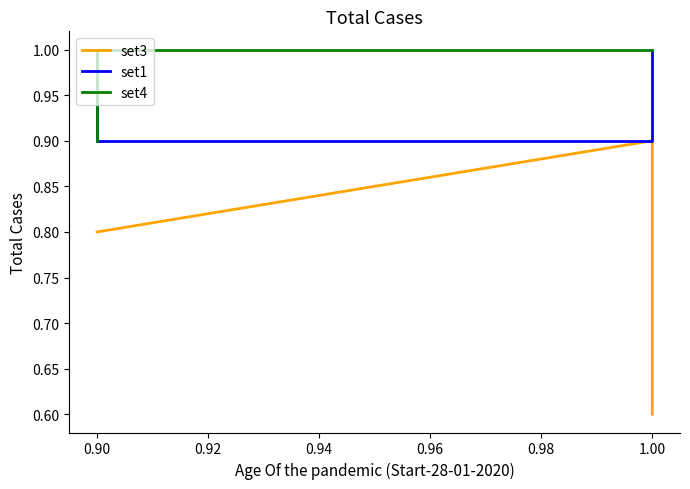

What is the value of the set4 point at the 1st from the left?

1.0